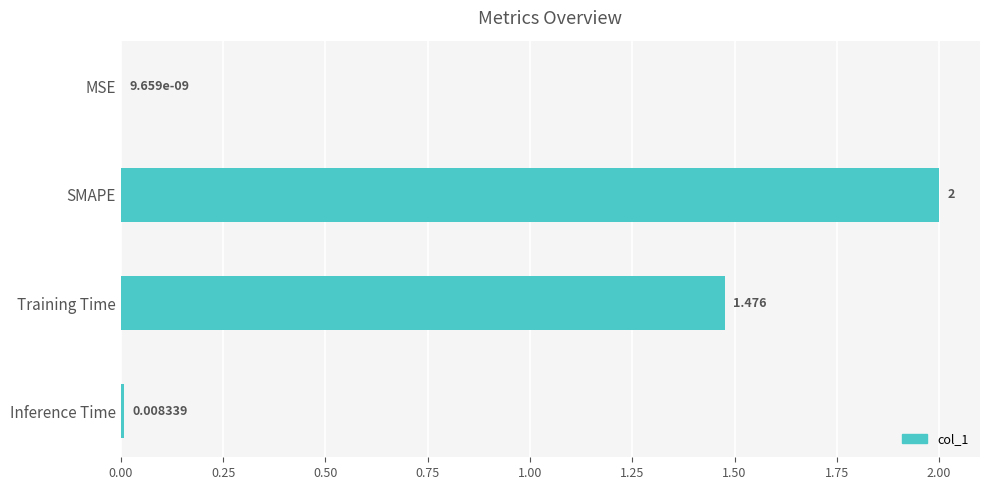

At which label is the value closest to 1?

Training Time